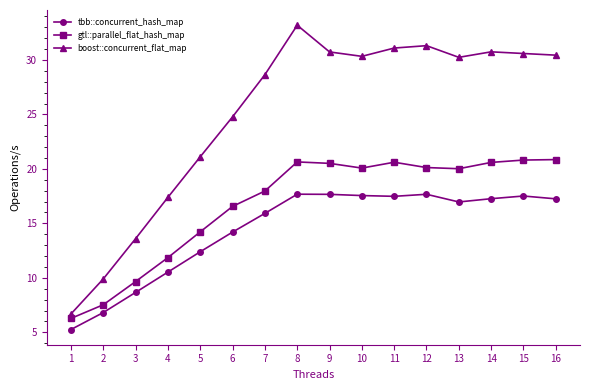

What are all the series names shown in the legend?

tbb::concurrent_hash_map, gtl::parallel_flat_hash_map, boost::concurrent_flat_map